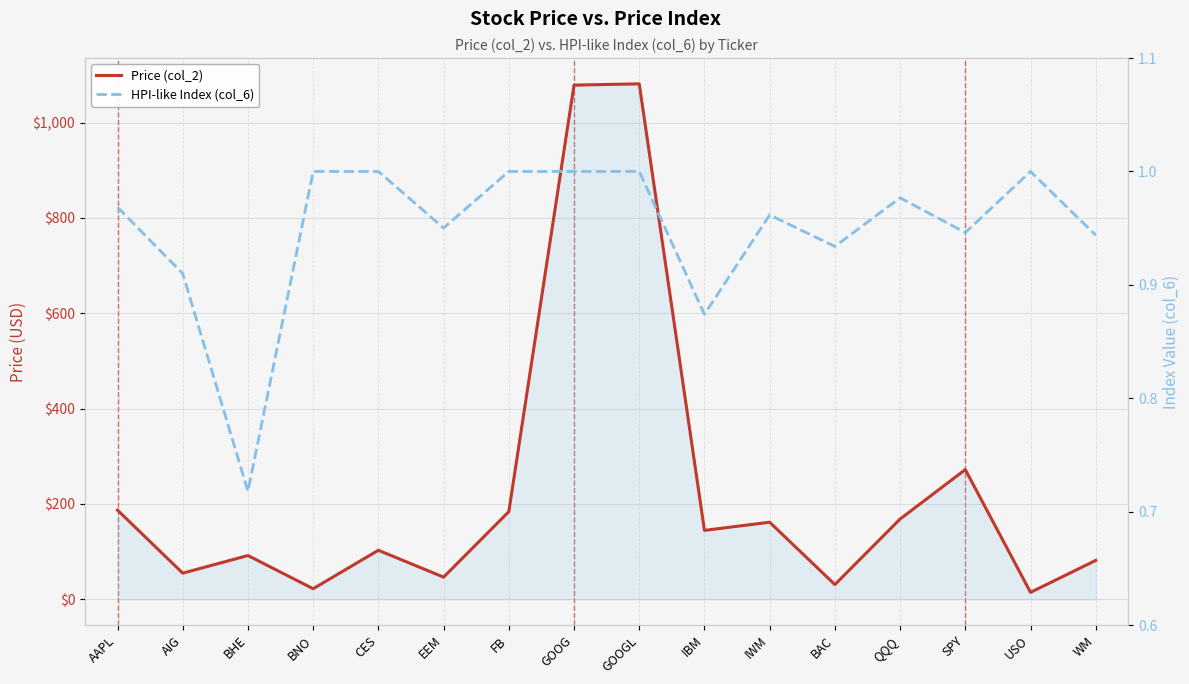

Reading right to left, what are all the values shown in this chart?

Price (col_2): 81.5	14.5	272.0	168.3	30.8	161.7	144.5	1081.3	1078.6	183.8	46.5	102.8	22.1	91.8	54.8	187.0
HPI-like Index (col_6): 0.9	1.0	0.9	1.0	0.9	1.0	0.9	1.0	1.0	1.0	1.0	1.0	1.0	0.7	0.9	1.0